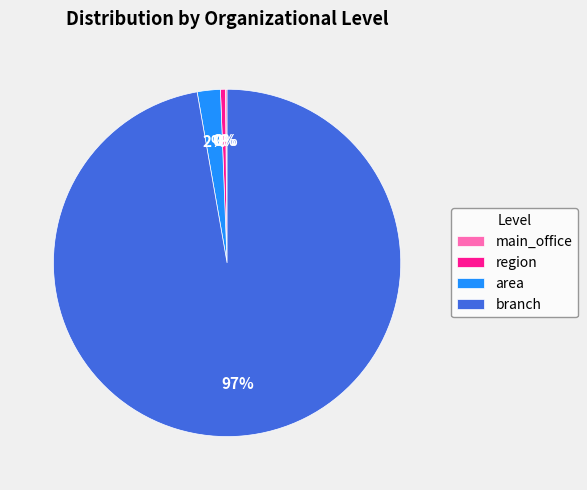

Is the sum of area and region greater than half?

No